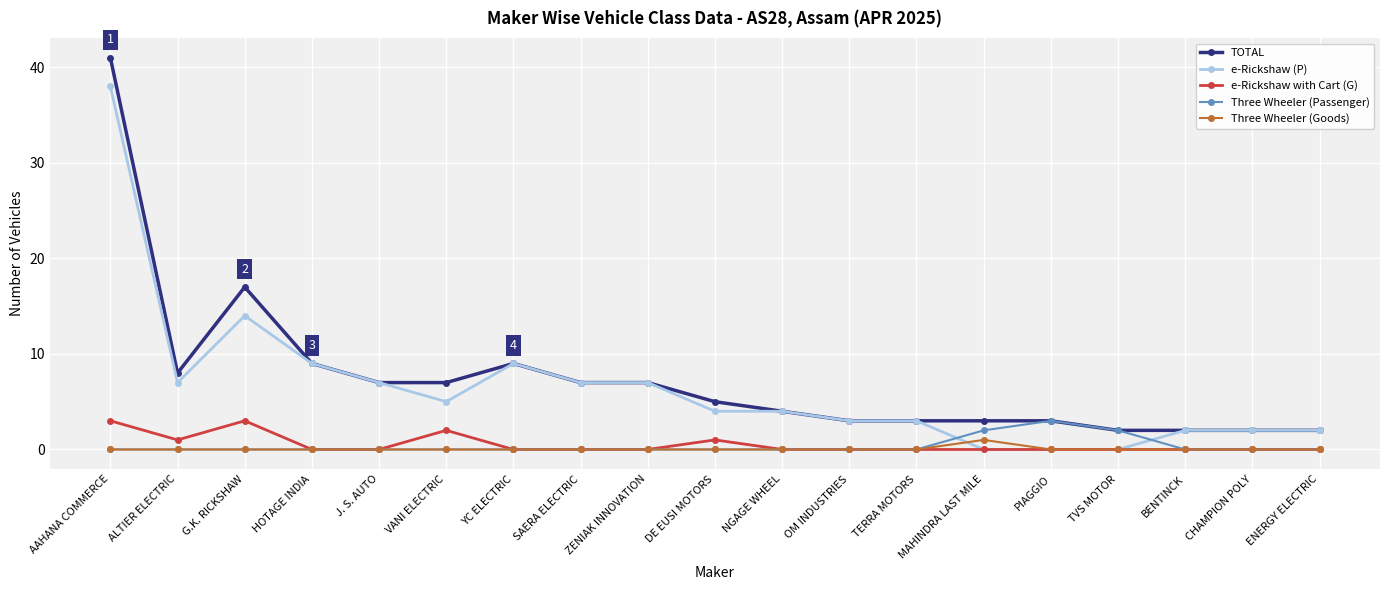

Where is the first local minimum for e-Rickshaw with Cart (G)?

ALTIER ELECTRIC